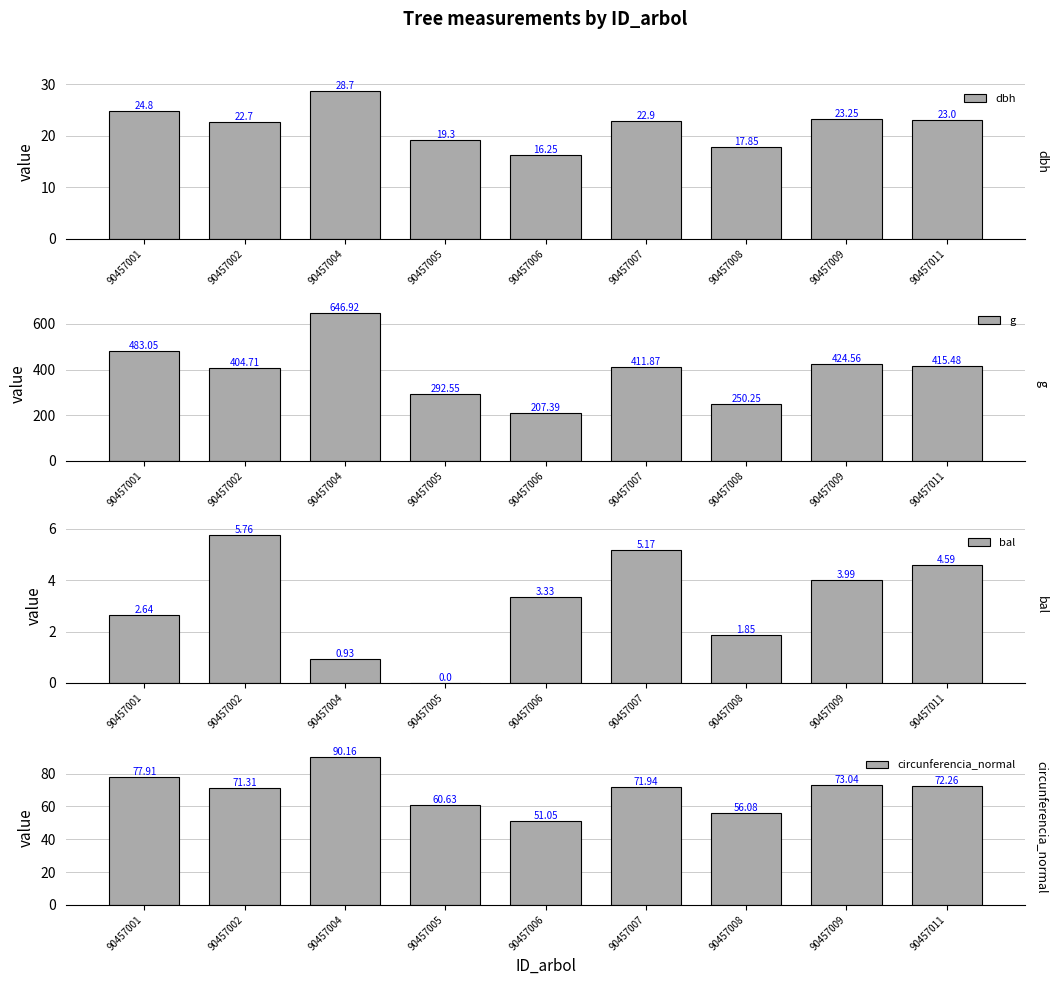

The value of bal at 90457006 is 3.3. True or false?

True